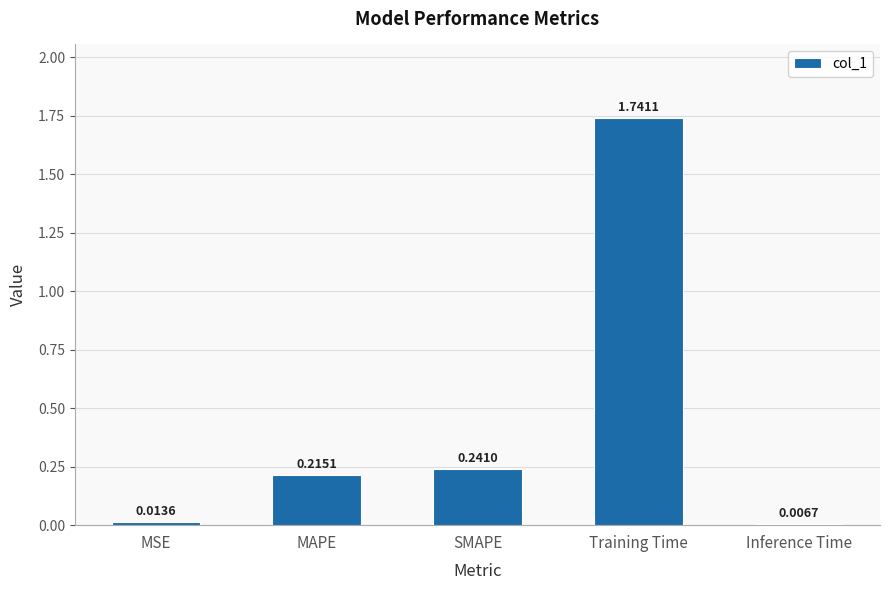

What is the sum of the values at Training Time and SMAPE?

2.0